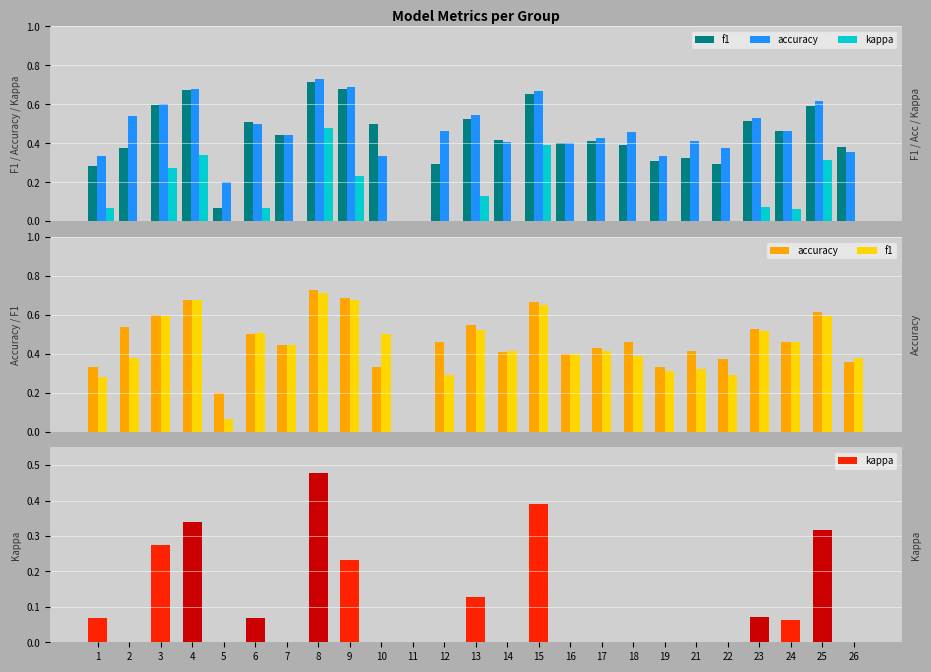

What is the approximate value of f1 at 10?

0.5